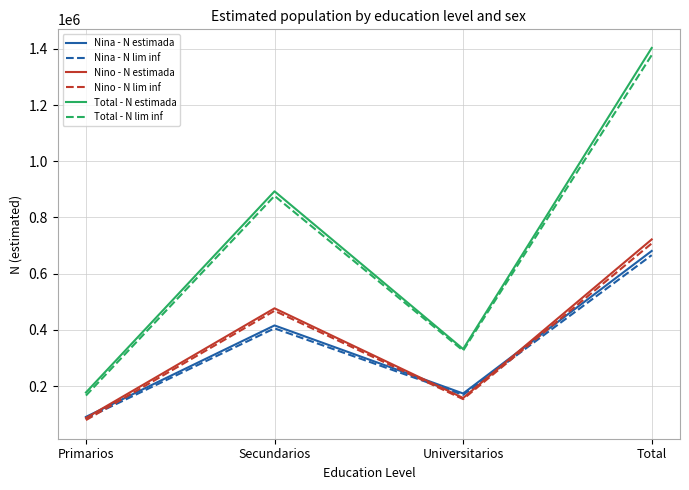

At how many categories does at least one series exceed 1014398?

1